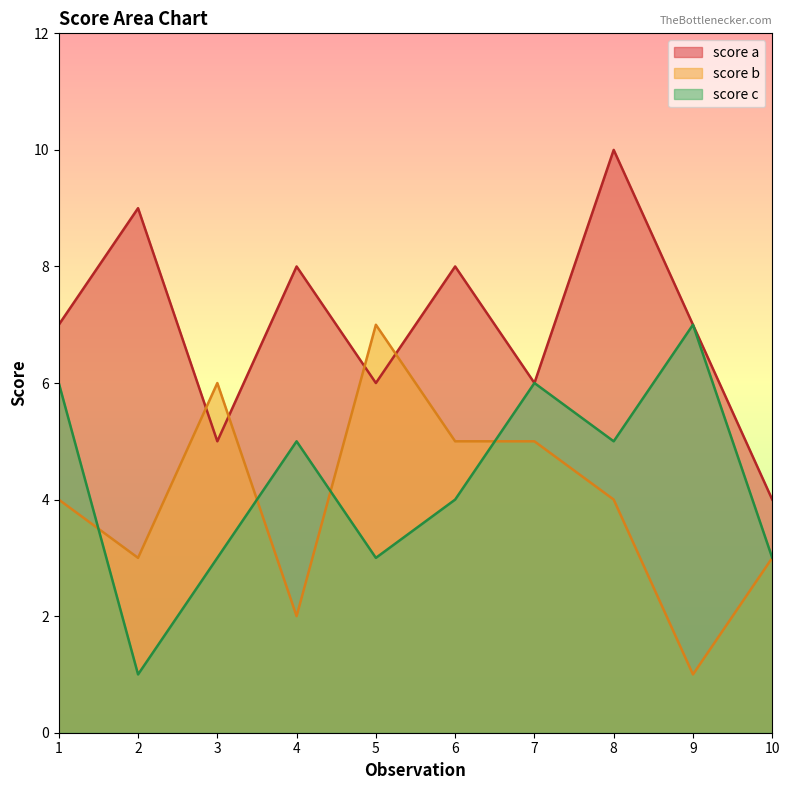

Which series ends up on top after the final intersection of score c and score b?

score c